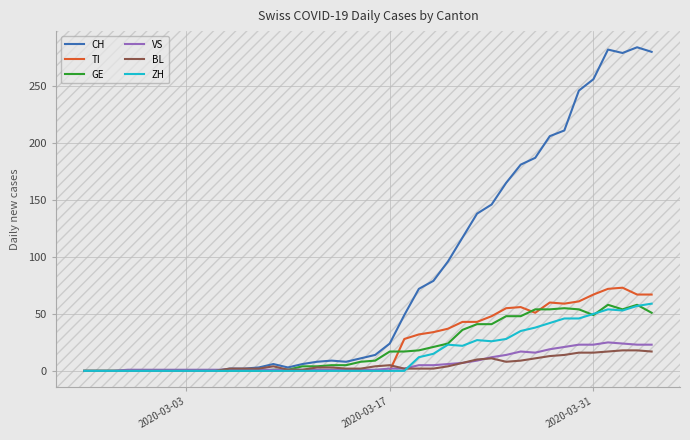

What are all the series names shown in the legend?

CH, TI, GE, VS, BL, ZH